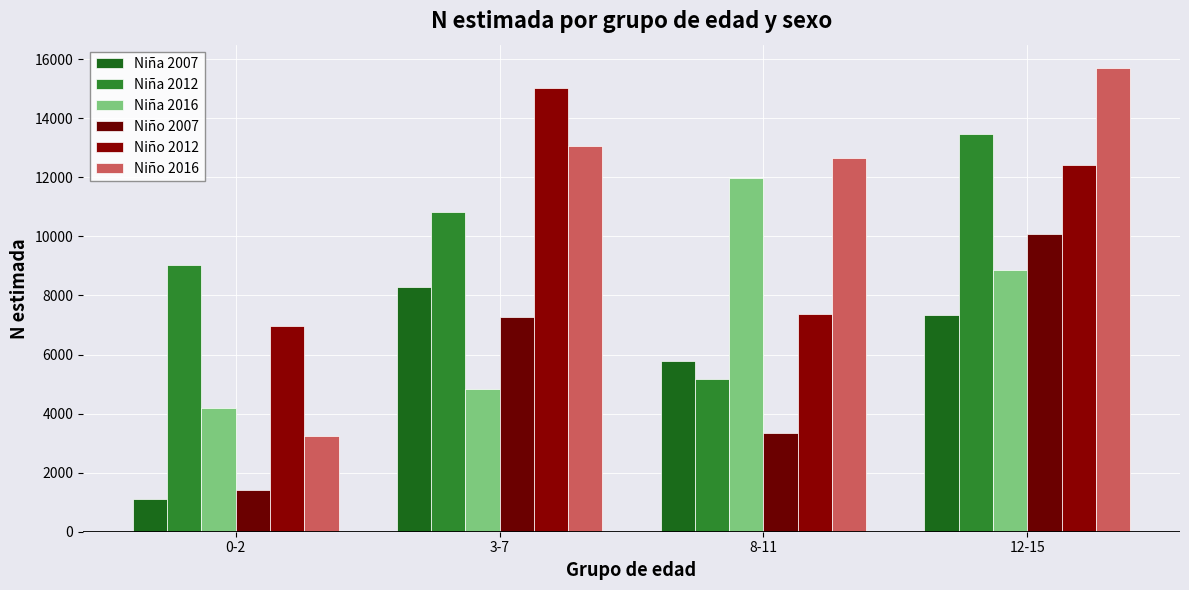

What is the value of the Niño 2016 bar at the 3rd from the left?

12661